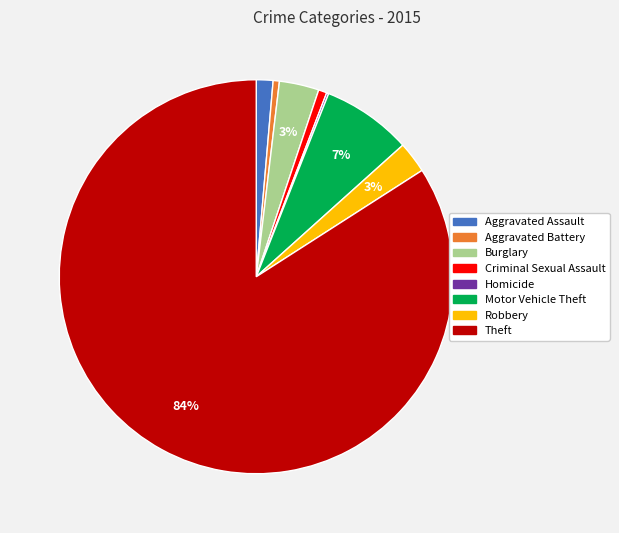

Between Aggravated Battery and Theft, which is larger?

Theft